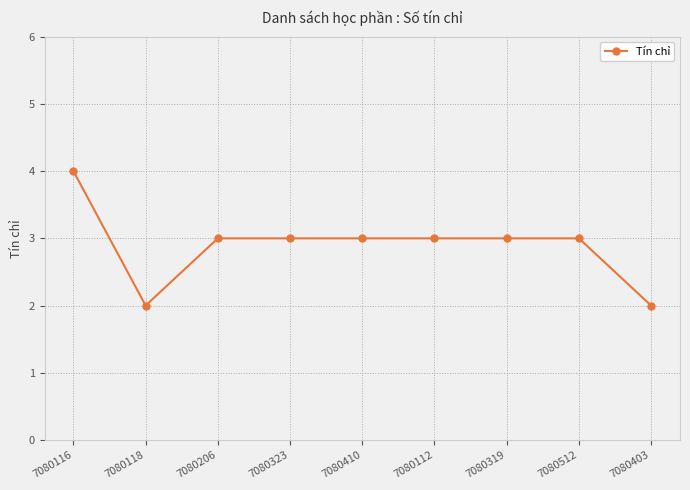

What is the sum of the values at 7080403 and 7080512?

5